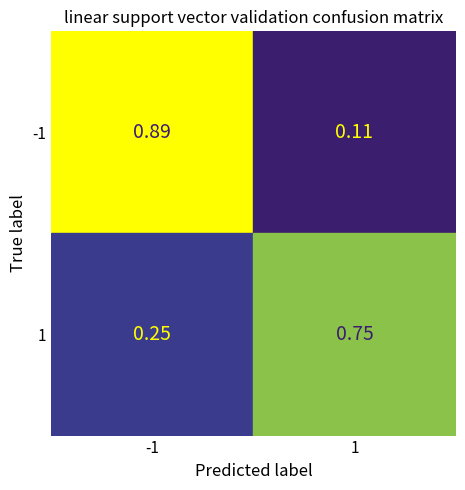

The chart shows a value of 0.2 at (1, -1). True or false?

True